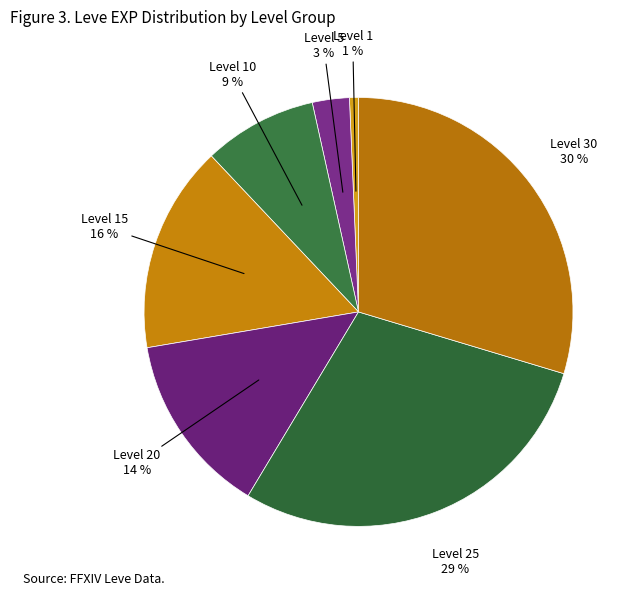

Count the number of slices in the pie.

7